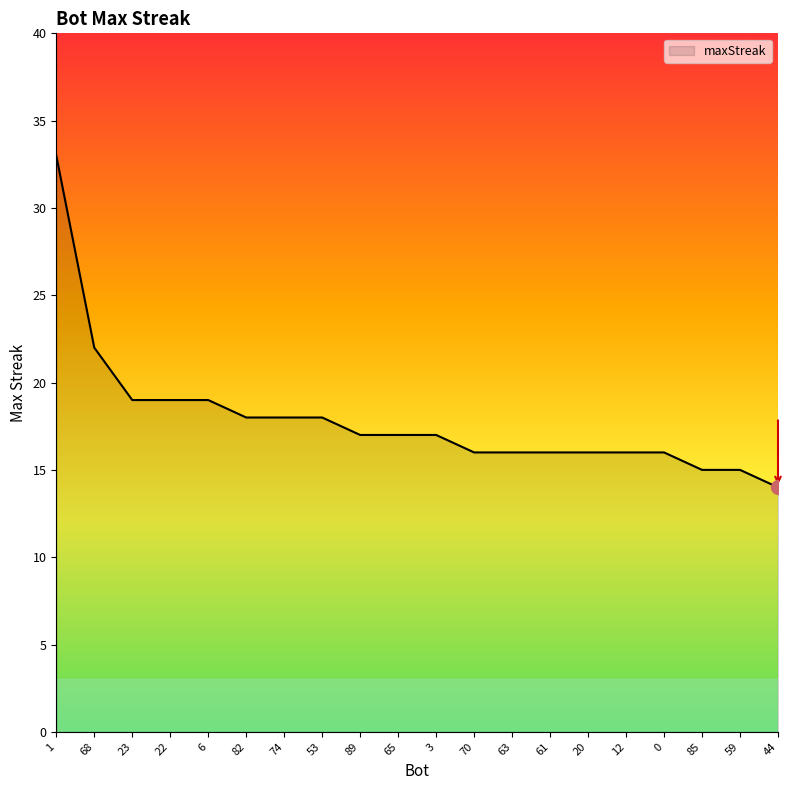

Which category has the highest value across all series?

1